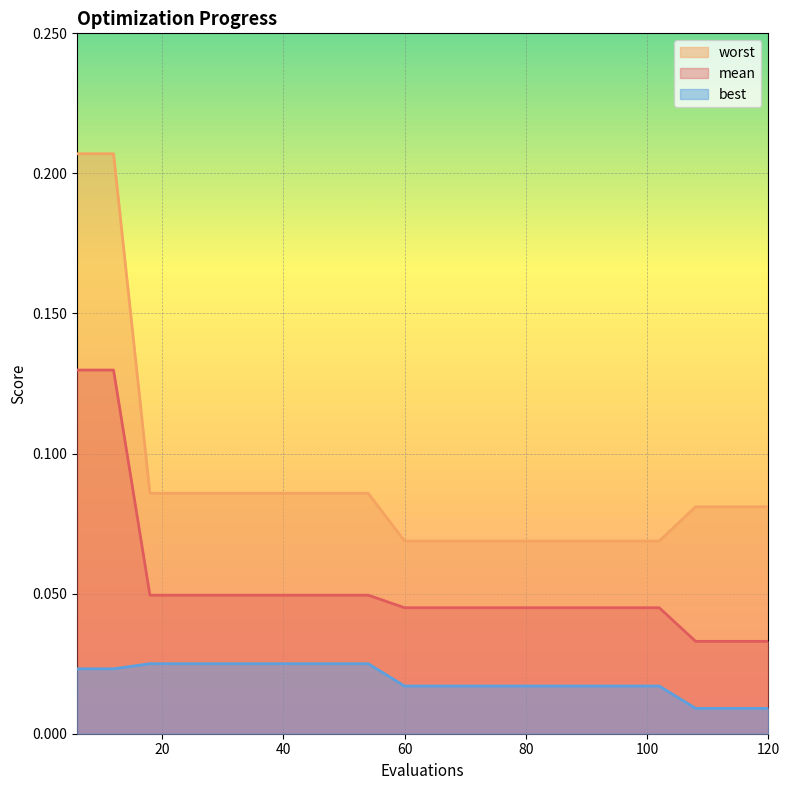

True or false: mean and worst cross at least once.

False